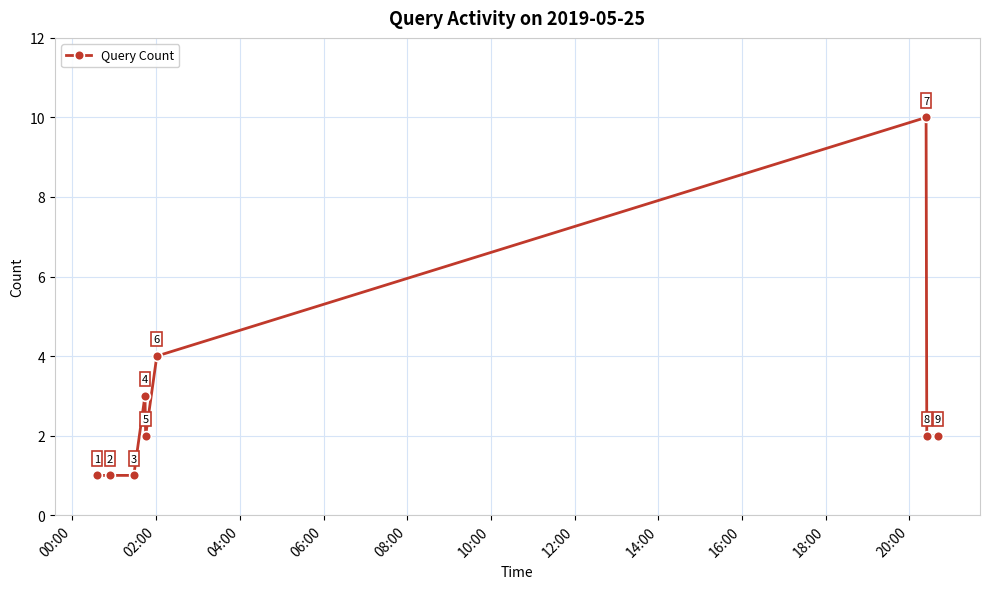

What is the maximum value shown in the chart?

10